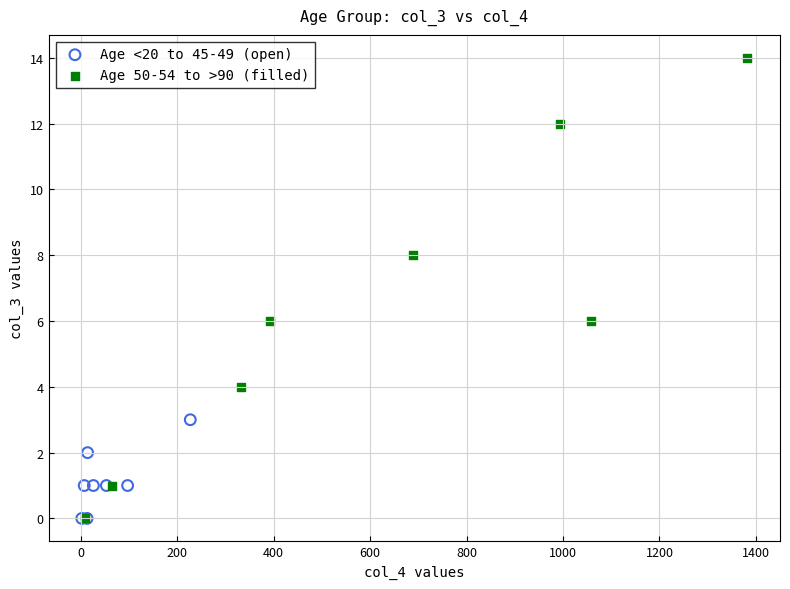

Which series has the largest Y range (max minus min)?

Age 50-54 to >90 (filled)